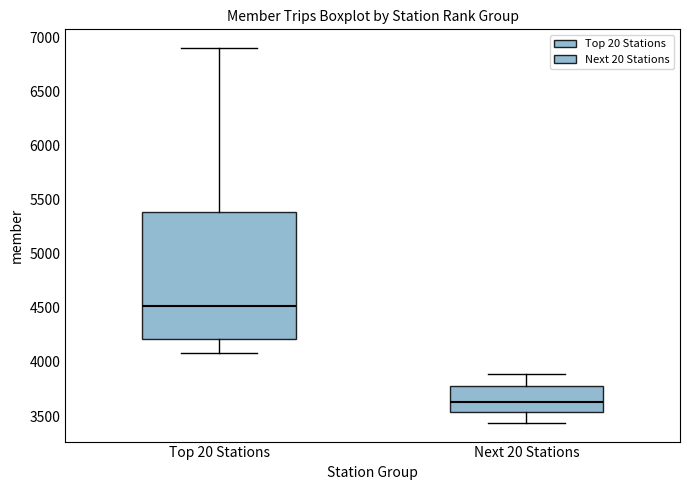

Reading left to right, transcribe this box plot: for each box, give where its median line is, the range the box spans, and where its two whiskers end, as read against the y-axis. The values are not printed on the chart, so give them approximately, as read against the axis.

Top 20 Stations: median 4500, box 4200 to 5400, whiskers 4100 to 6900
Next 20 Stations: median 3650, box 3550 to 3750, whiskers 3450 to 3900